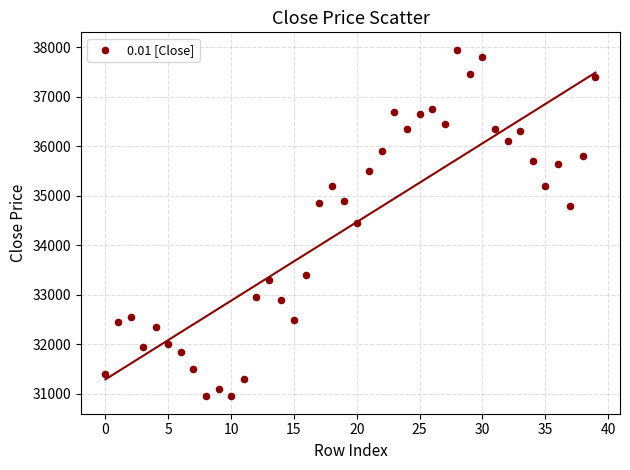

What is the range of Y values (max minus min)?

7000